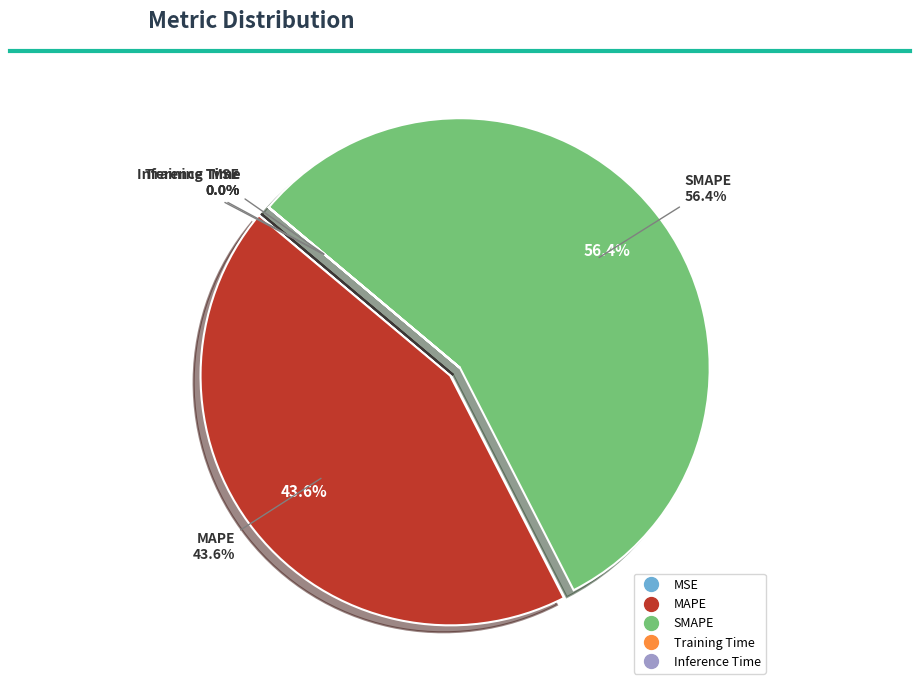

To the nearest percent, what is the average slice percentage?

20%